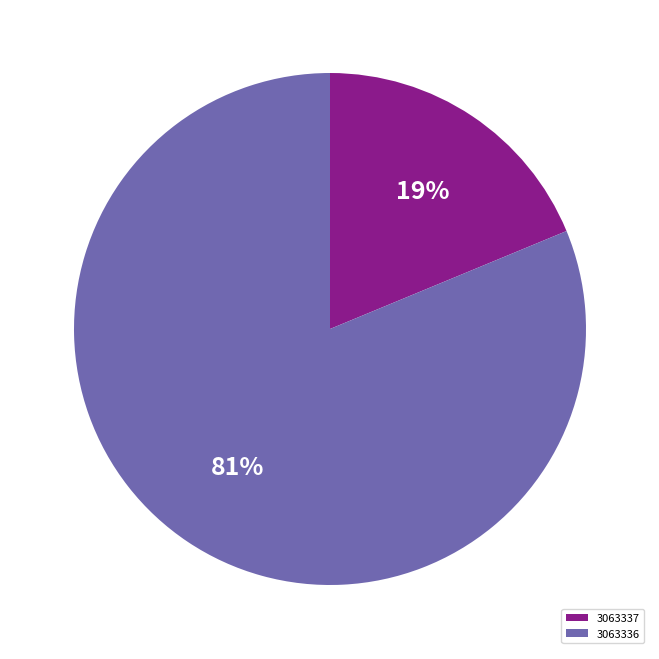

Is it true that 3063337 is 19% of the pie?

True